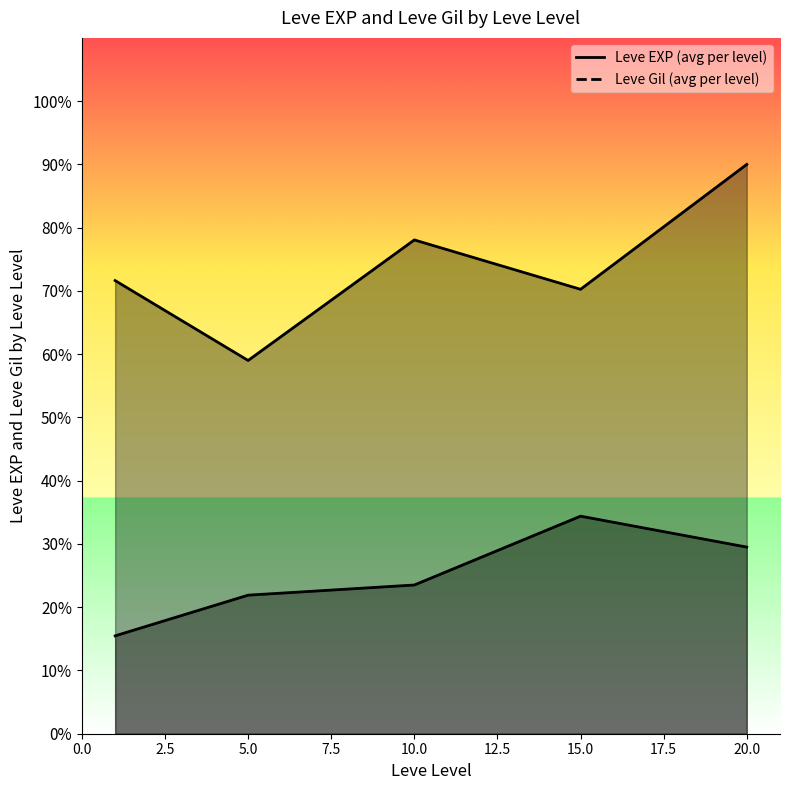

True or false: Leve Gil and Leve EXP cross at least once.

False